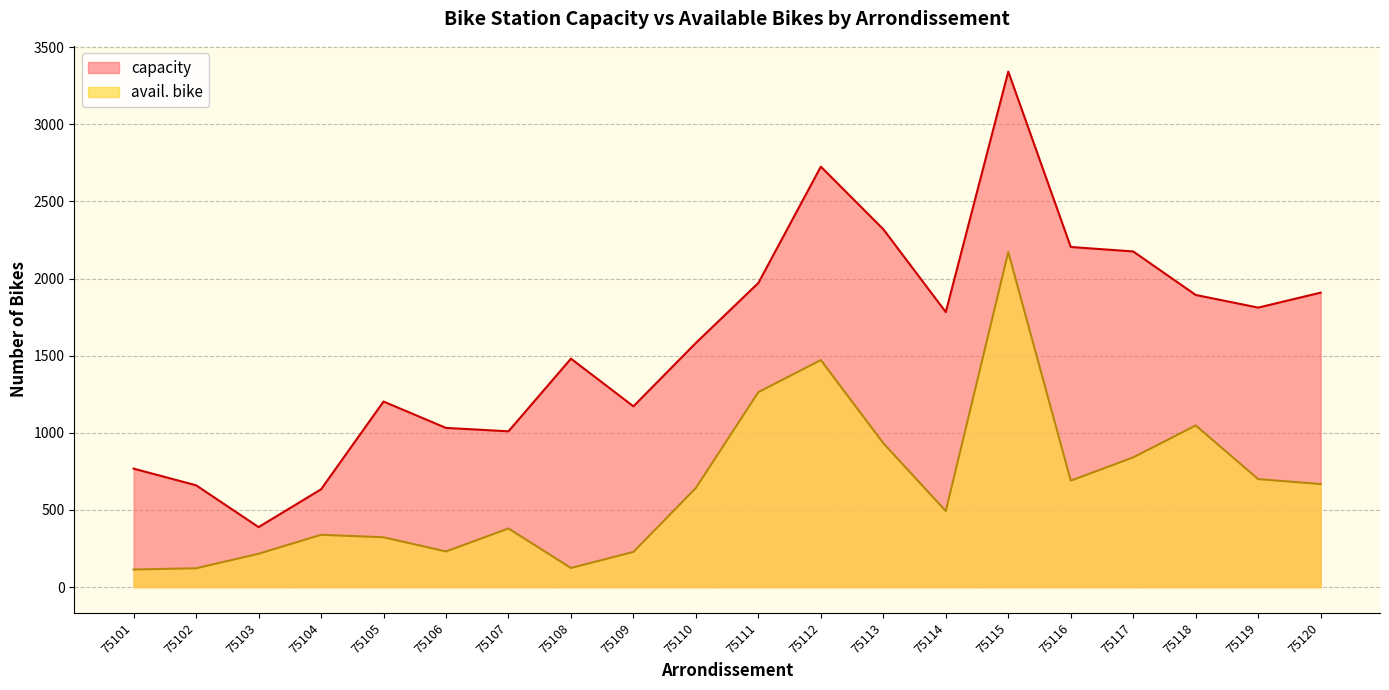

What is the maximum value for avail. bike?

2172